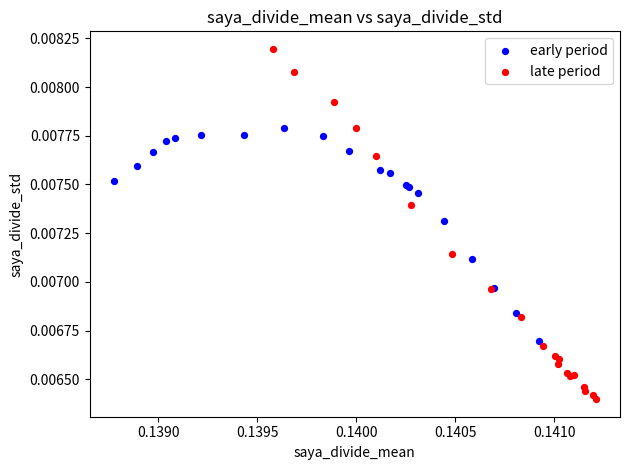

Which series contains the lowest Y value?

late period